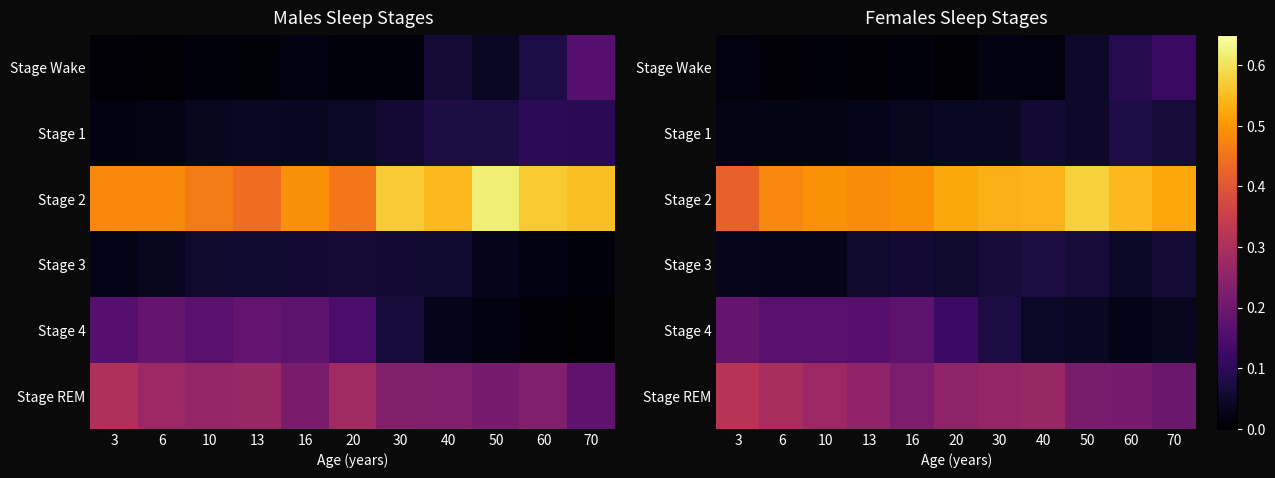

Which series has the widest spread of values?

Stage 4